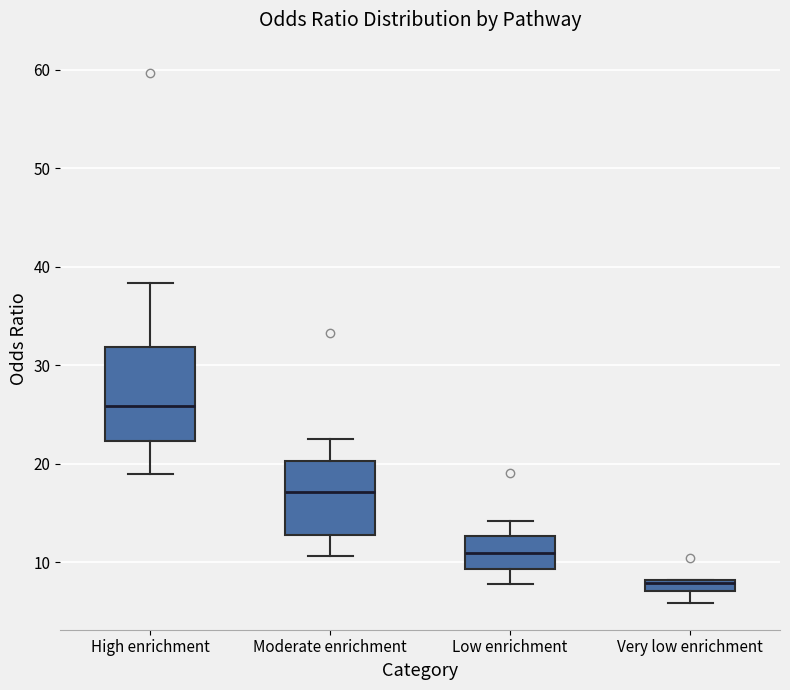

Where is the lower edge of the box for Very low enrichment on the y-axis? The values are not printed on the chart, so give them approximately, as read against the axis.

7